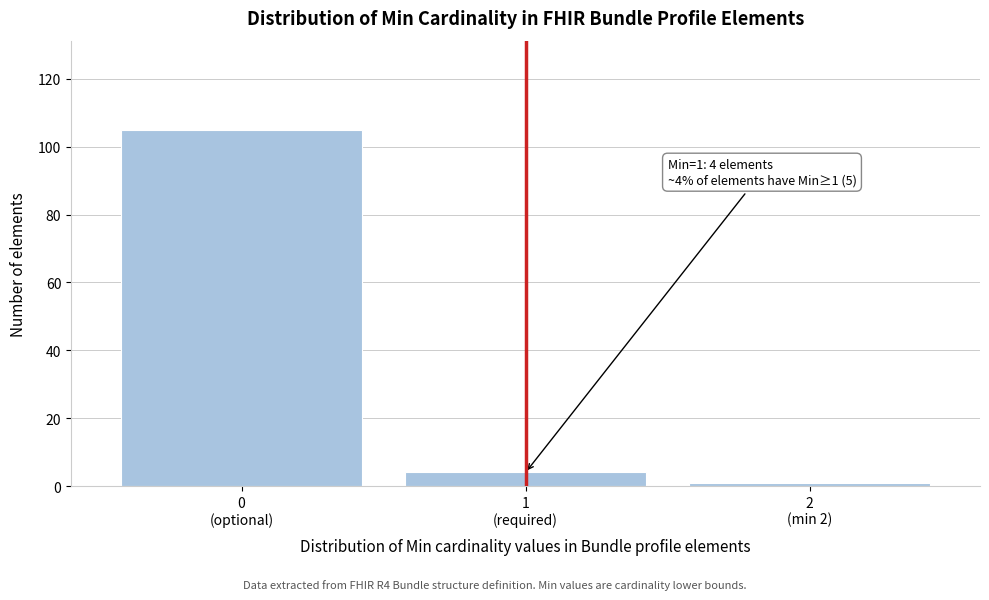

Reading left to right, transcribe all the data shown in this chart.

105	4	1